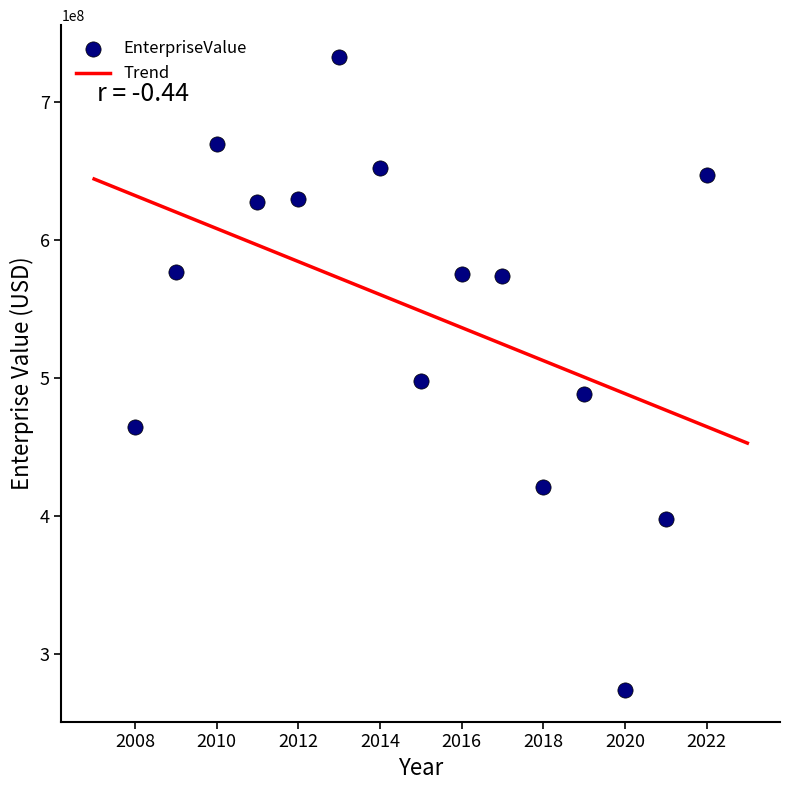

What is the range of X values (max minus min)?

14.0